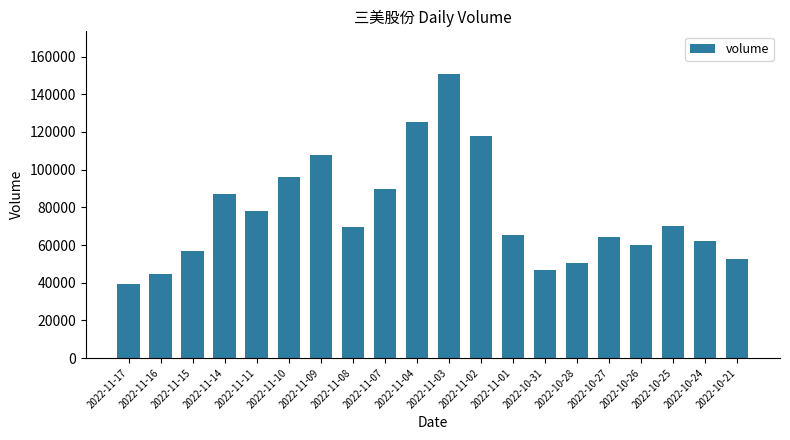

What is the sum of the values at 2022-11-09 and 2022-11-15?

164839